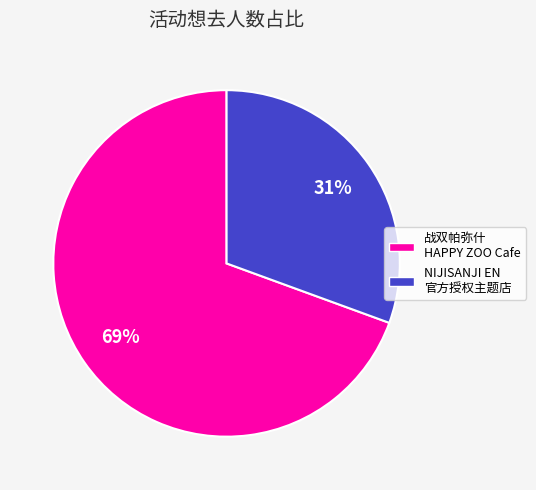

To the nearest percent, what is the combined percentage of 战双帕弥什 HAPPY ZOO Cafe and NIJISANJI EN 官方授权主题店?

100%